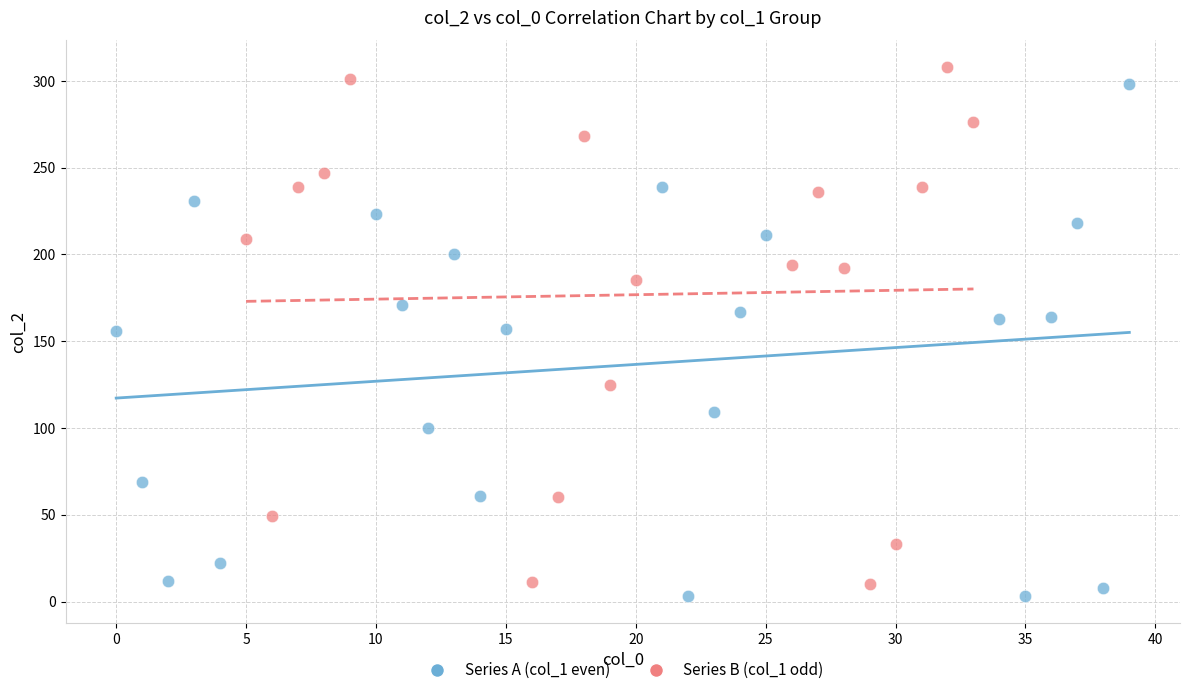

Which series contains the highest Y value?

Series B (col_1 odd)